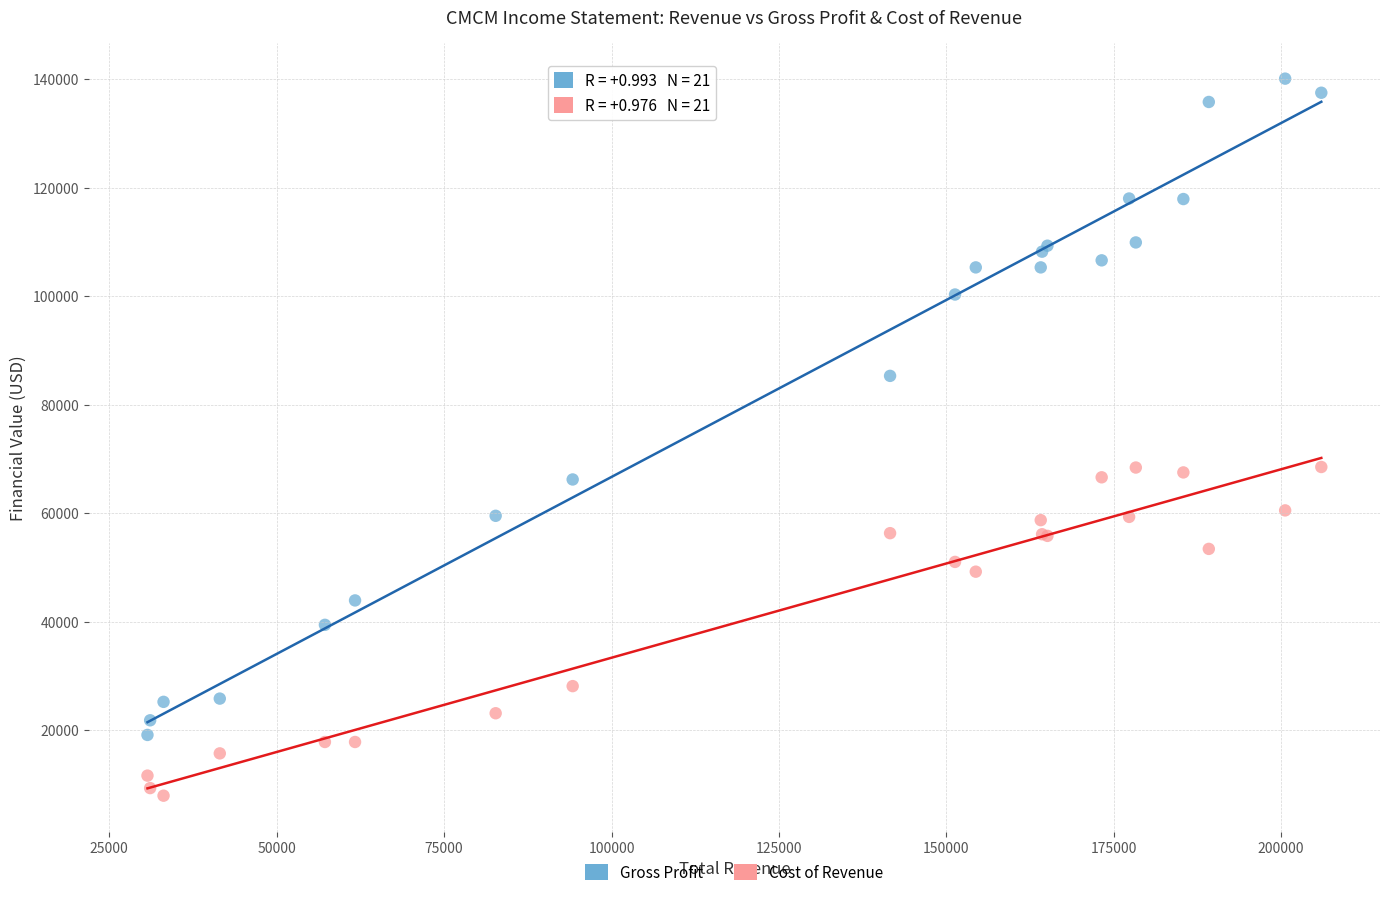

In the Gross Profit series, what Y value is closest to 79600?

85300